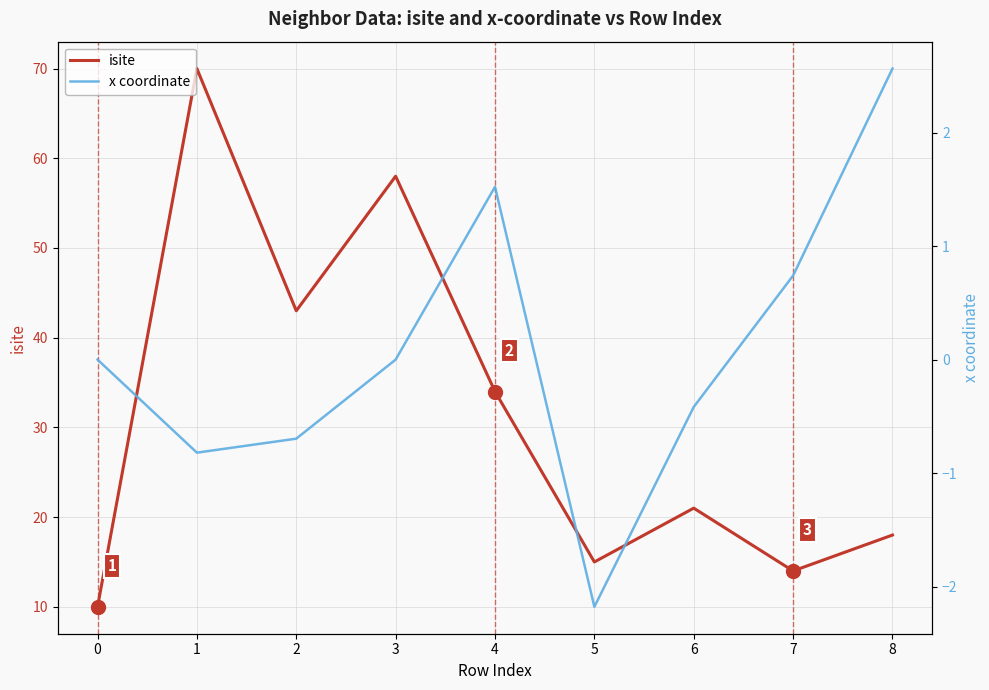

Is the value of isite at 3 greater than the value of x coordinate at 3?

Yes